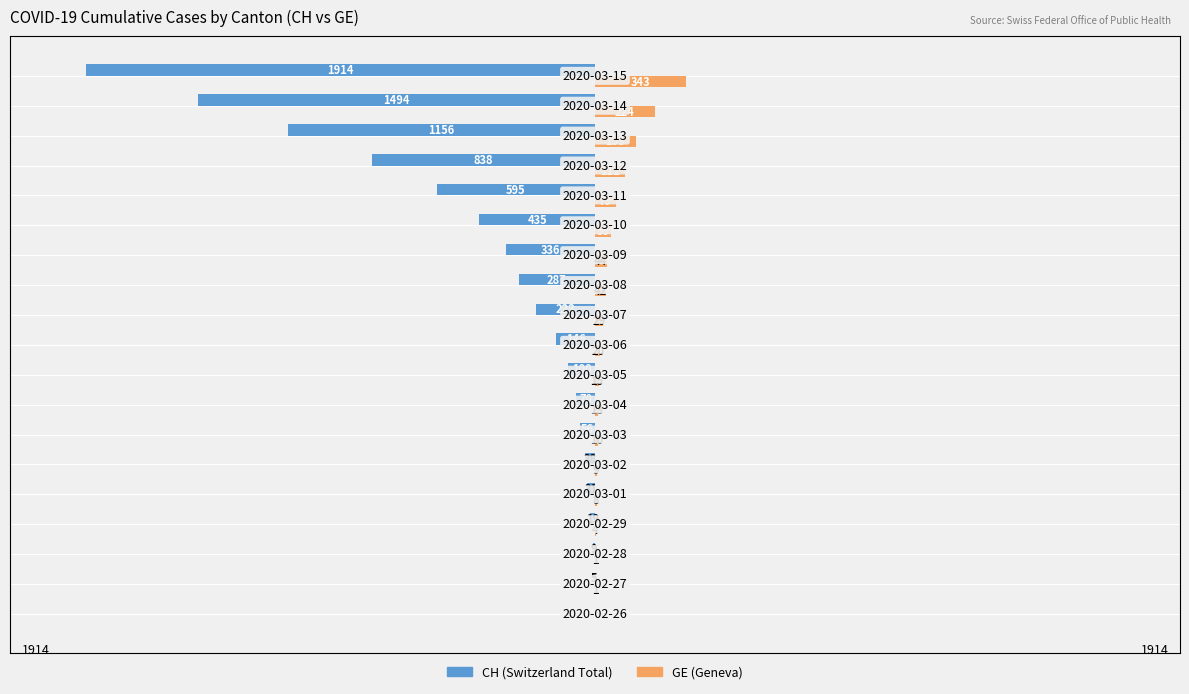

What is the difference between the second highest and second lowest values in the GE (Geneva) series?

223